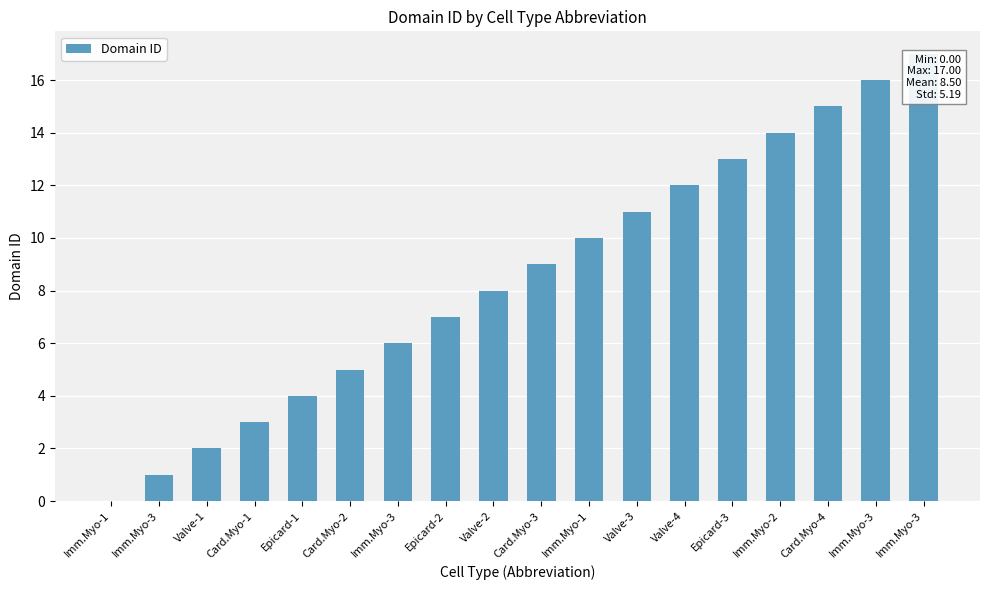

List the labels in order of value, largest first.

Imm.Myo-3, Imm.Myo-3, Card.Myo-4, Imm.Myo-2, Epicard-3, Valve-4, Valve-3, Imm.Myo-1, Card.Myo-3, Valve-2, Epicard-2, Imm.Myo-3, Card.Myo-2, Epicard-1, Card.Myo-1, Valve-1, Imm.Myo-3, Imm.Myo-1